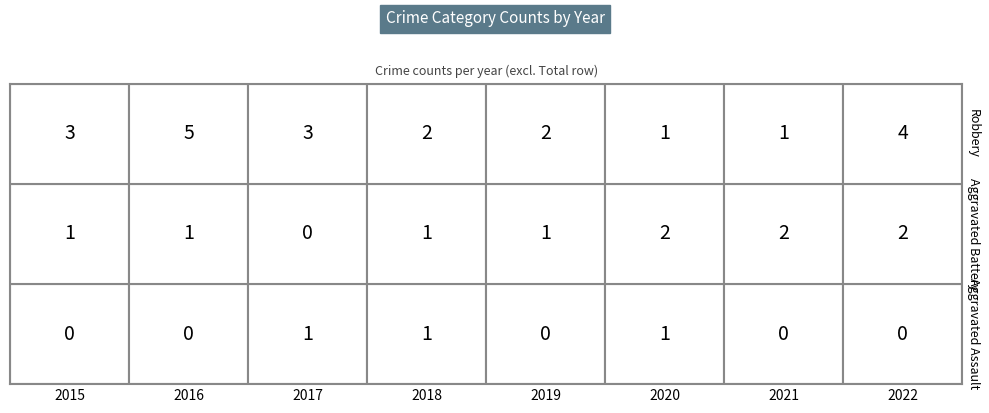

How many Aggravated Assault values are between 0 and 1?

8